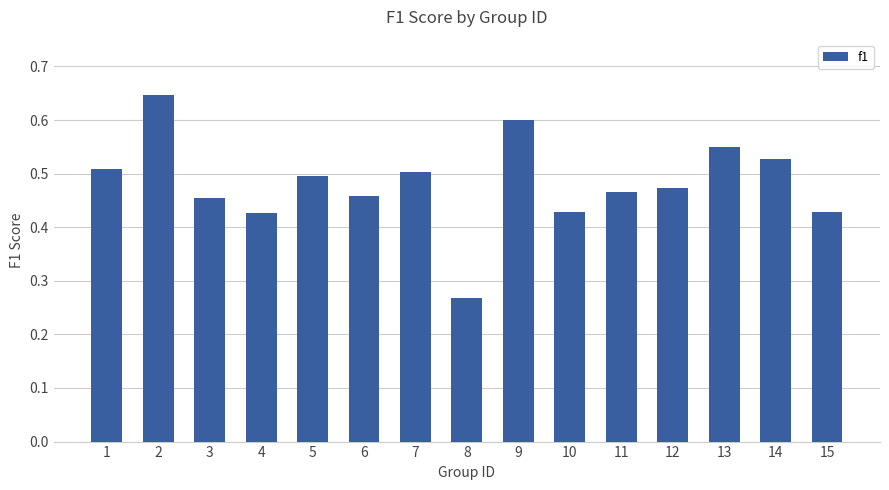

True or false: the data shows 0.6 at 9.

True